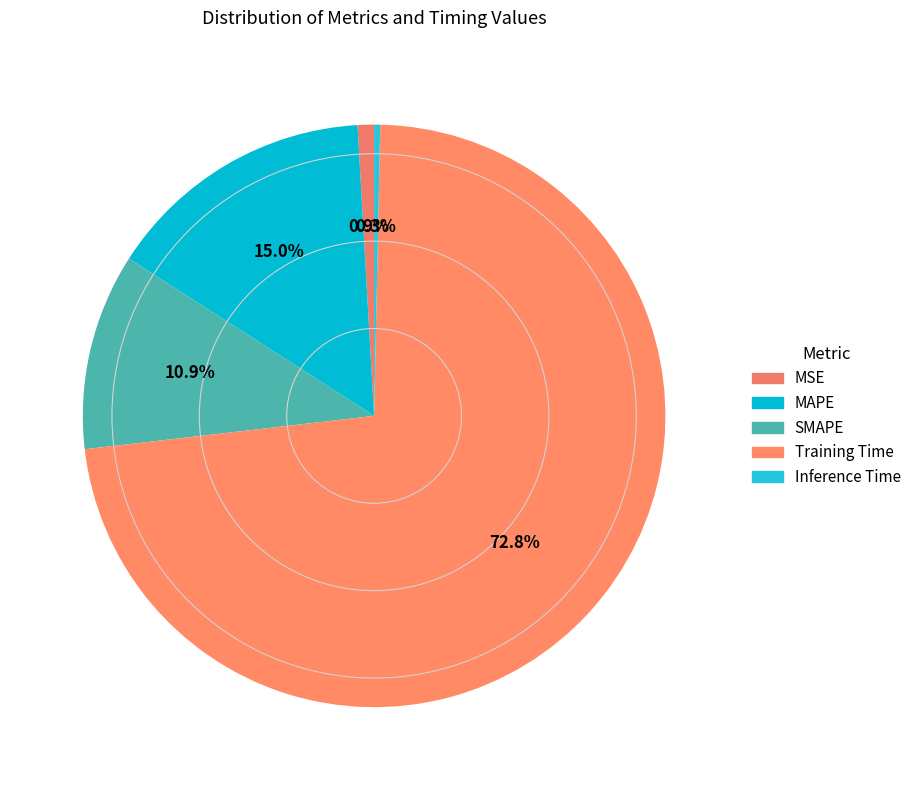

Is there a majority slice in this chart?

Yes